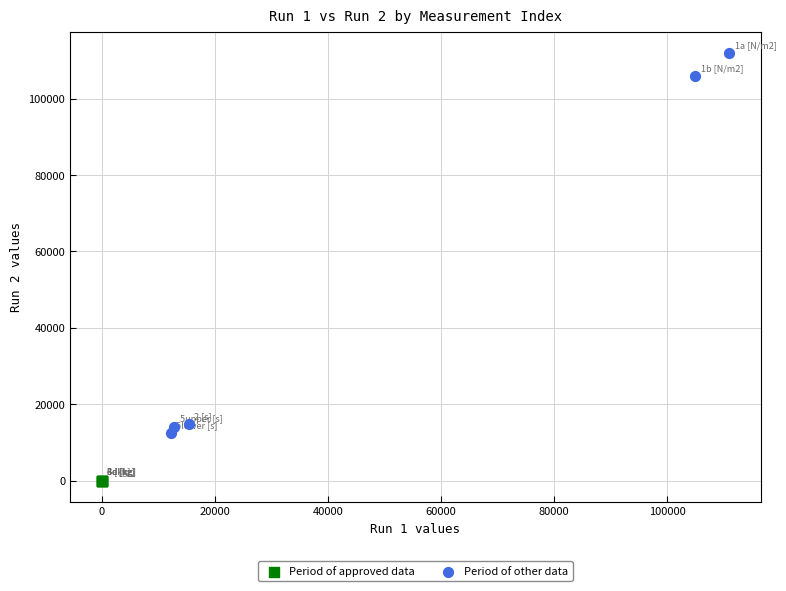

Which series contains the highest Y value?

Period of other data